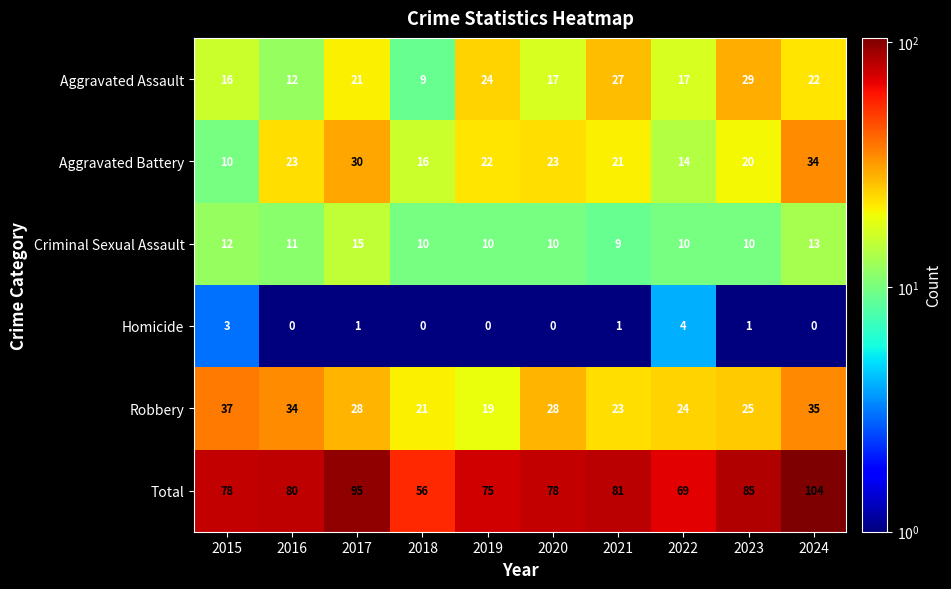

Count the number of categories in the chart.

10